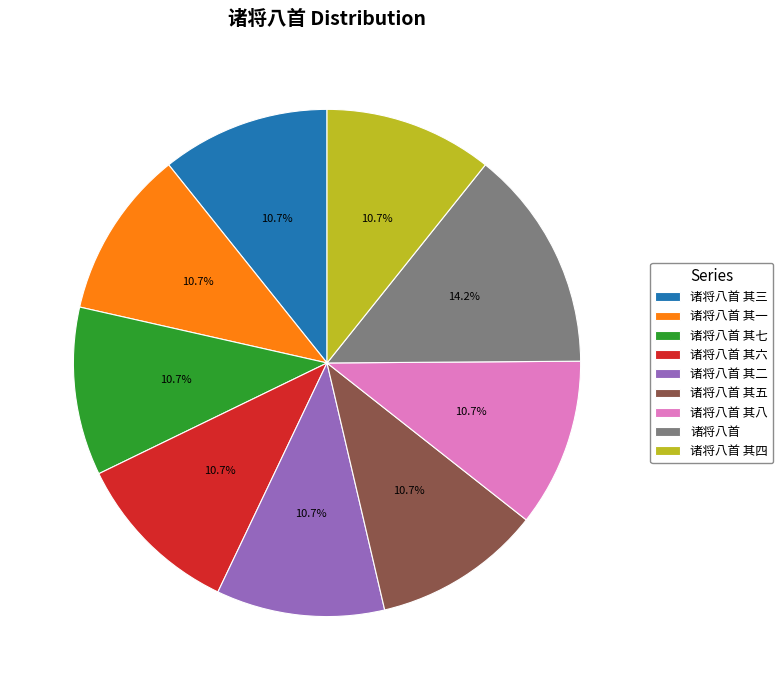

Does 诸将八首 其三 represent more than half of the total?

No